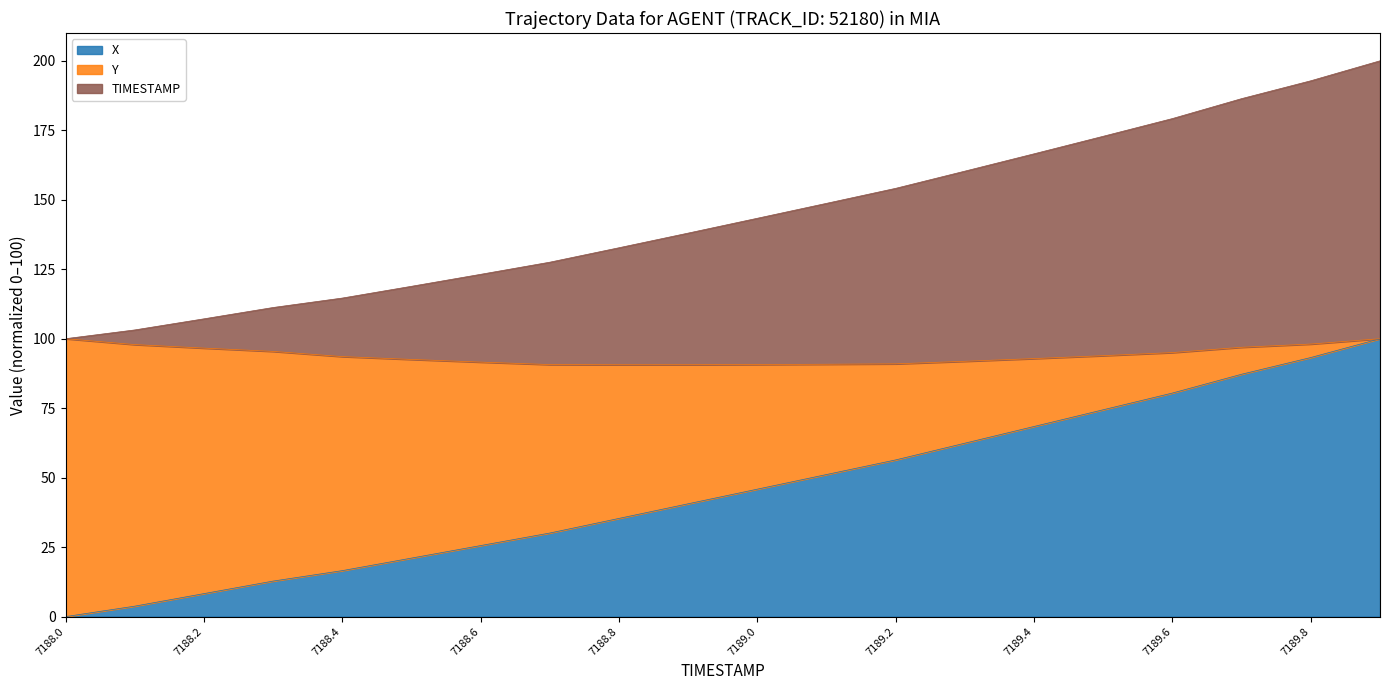

What is the label of the 6th point from the left?

7188.5